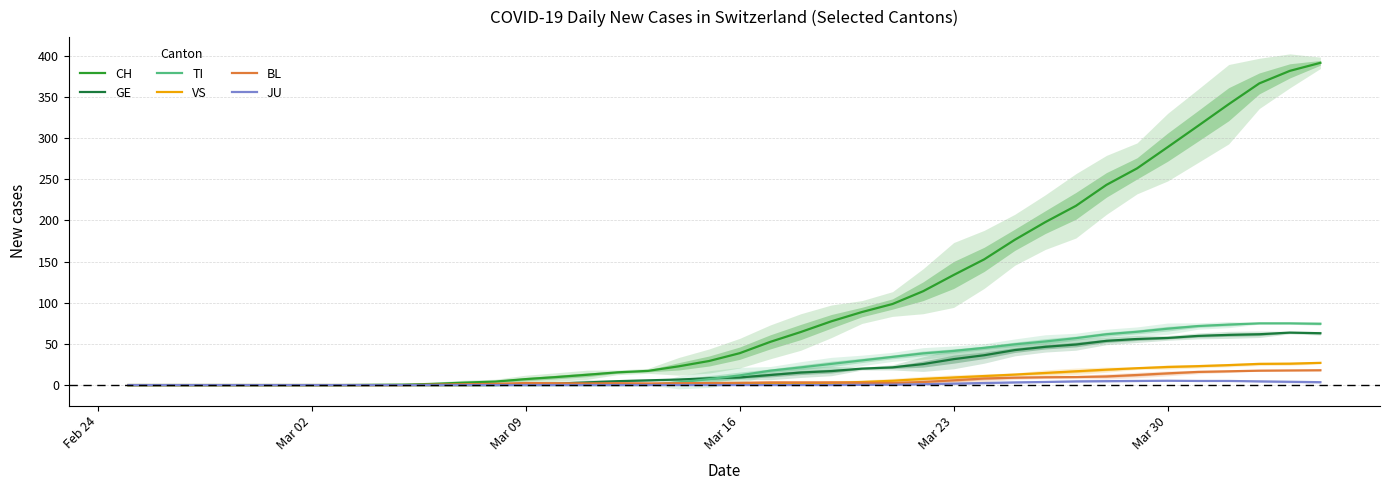

Which series has the largest total across all categories?

CH